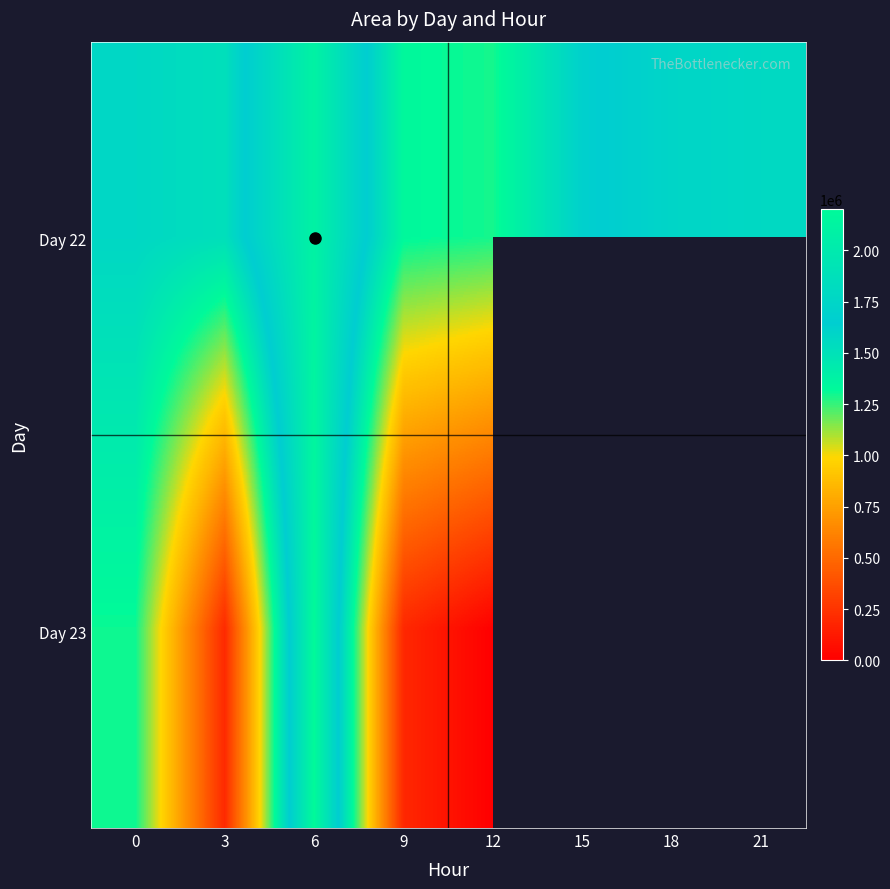

What is the average value of the Day 22 series?

1621796.9